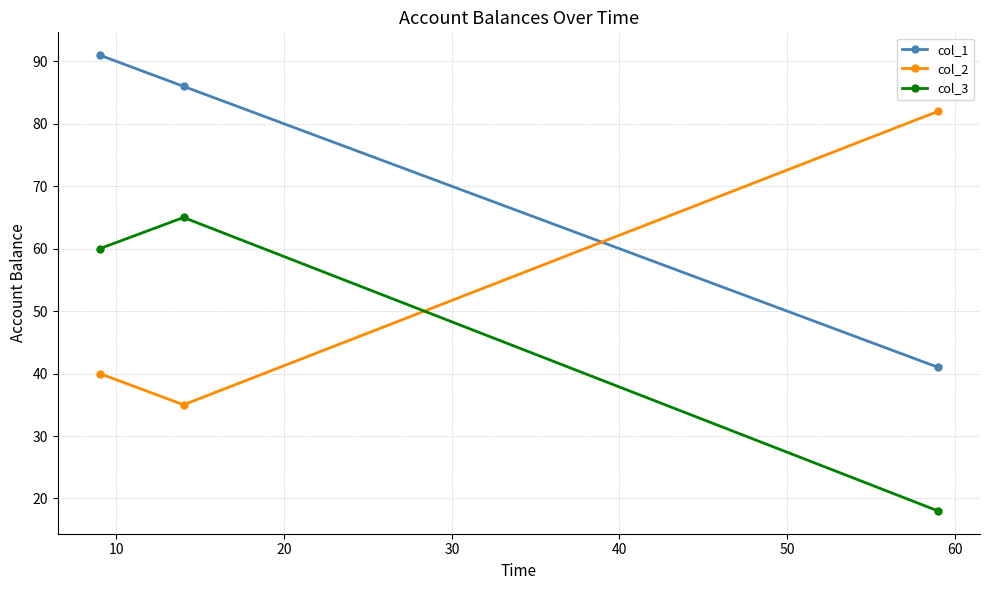

What is the greatest value displayed?

91